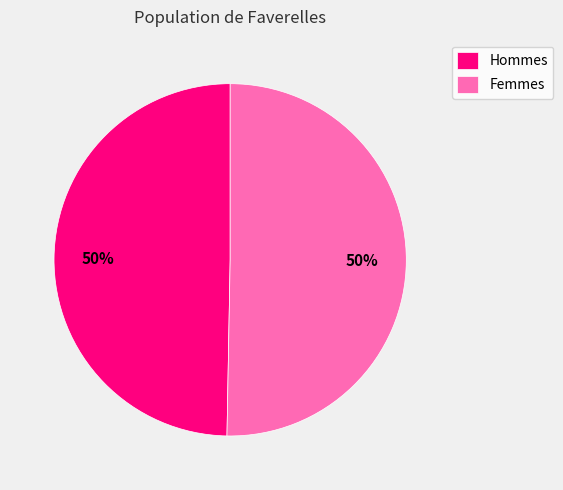

True or false: Hommes accounts for 50% of the total.

True